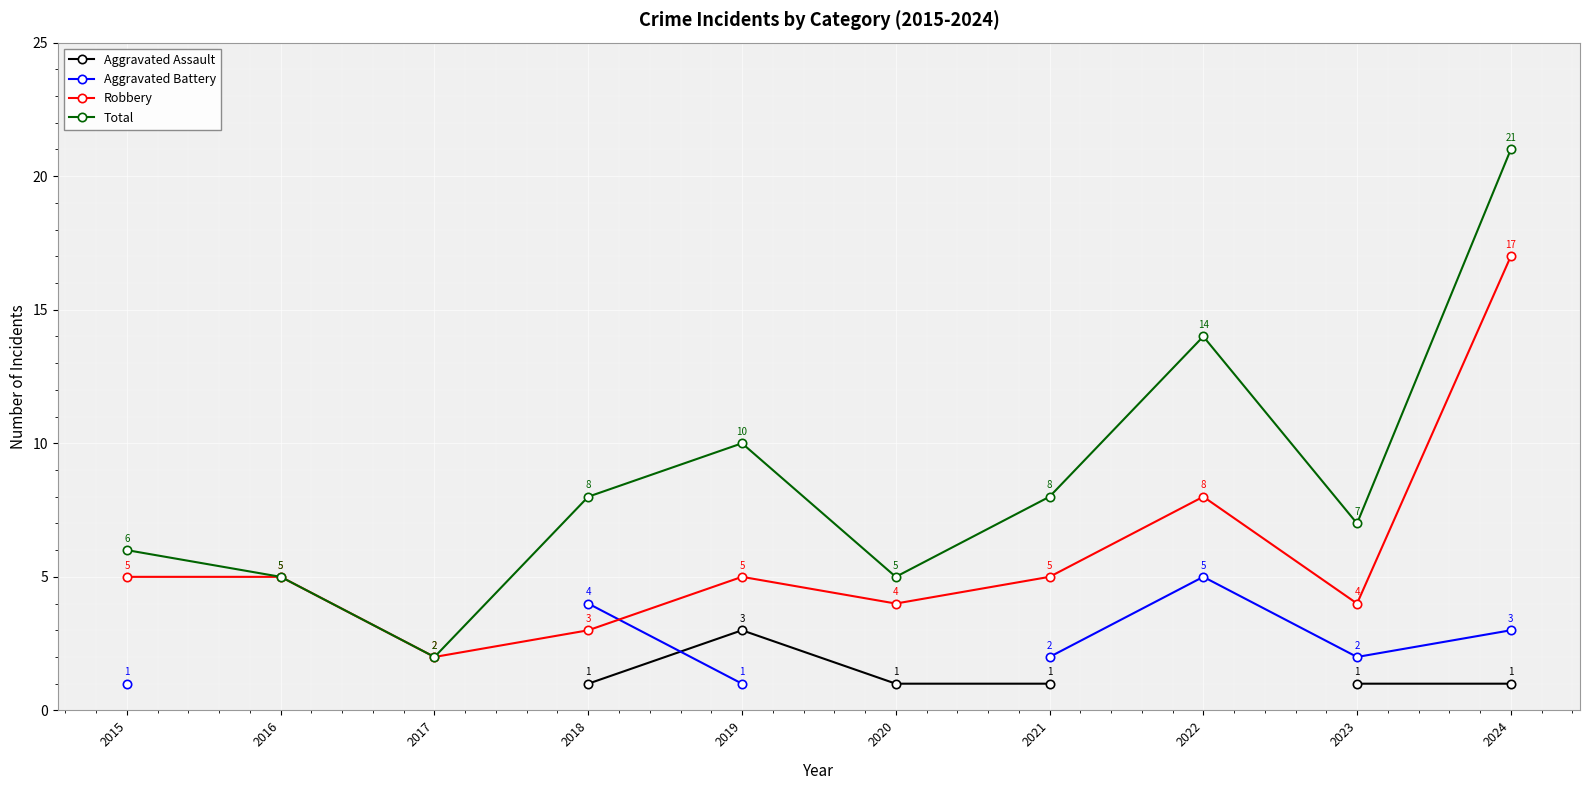

The Robbery series shows 7.3 at 2021. True or false?

False